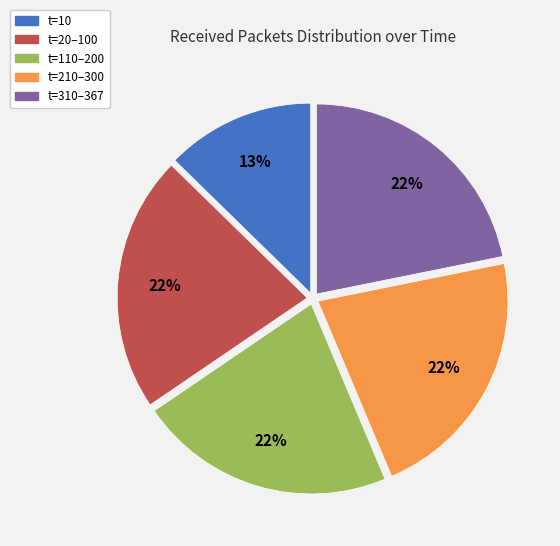

Is there any slice that represents more than half of the pie?

No